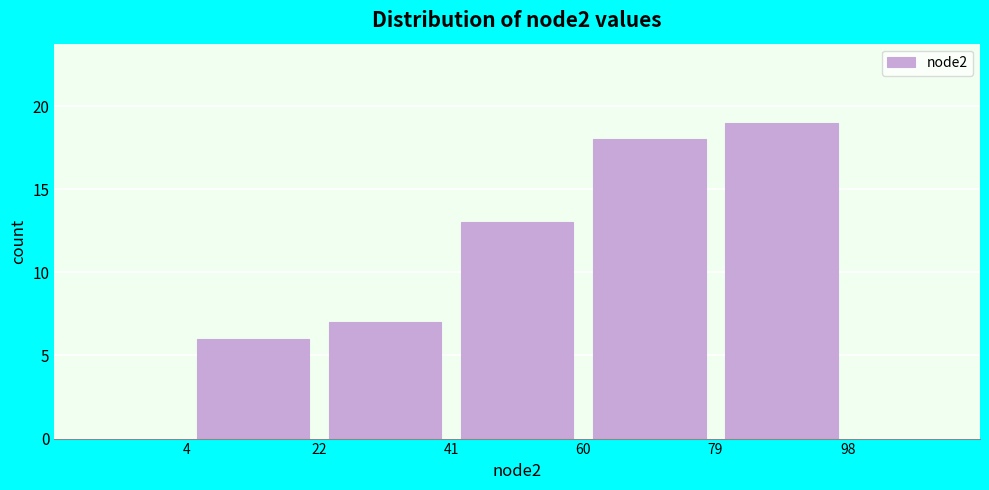

Reading left to right, list every bar in this chart as the range it spans on the x-axis followed by its height. The values are not printed on the chart, so give them approximately, as read against the axis.

4 to 22: 6
22 to 41: 7
41 to 60: 13
60 to 79: 18
79 to 98: 19